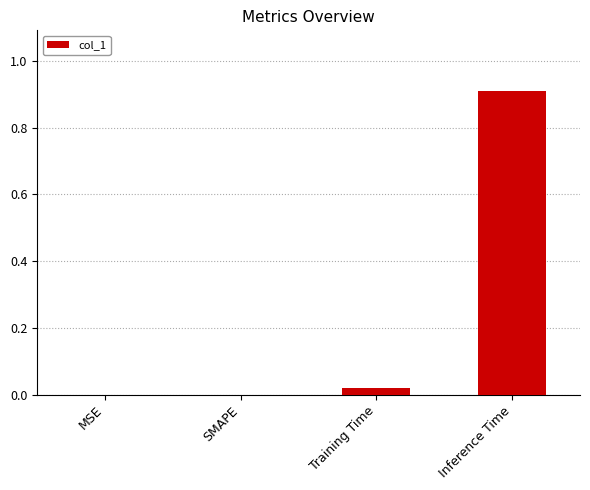

What is the sum of all values?

0.9